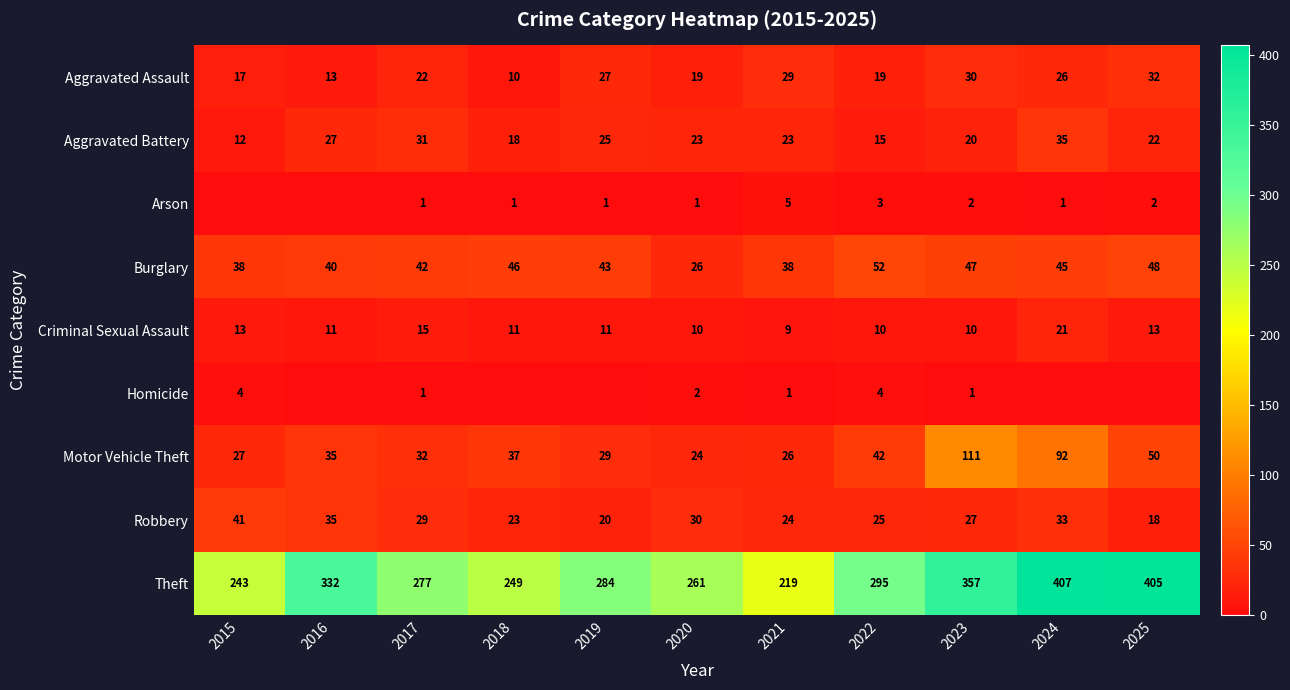

Which category has the lowest value in the Aggravated Battery series?

2015